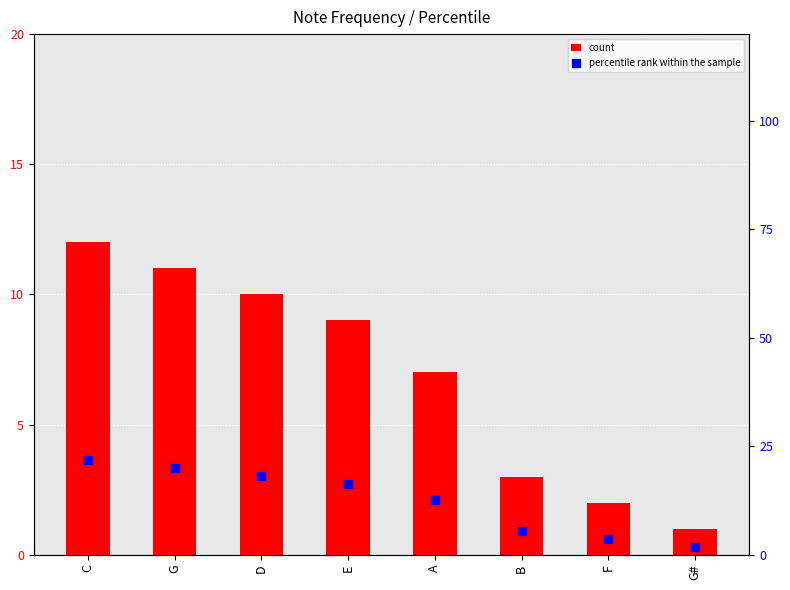

Which series has the largest total across all categories?

percentile rank within the sample